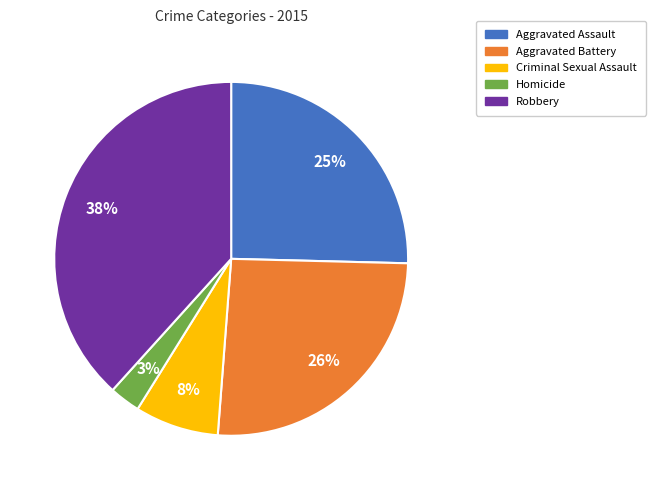

To the nearest percent, what is the difference between the largest and smallest slice percentages?

35%